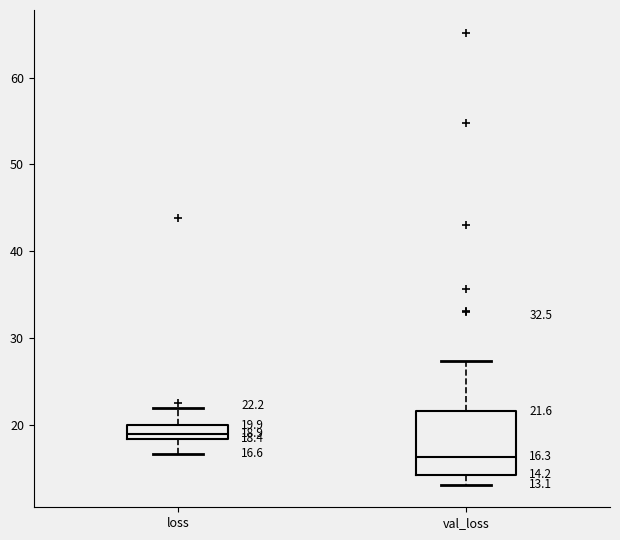

Which box has the highest median line?

loss